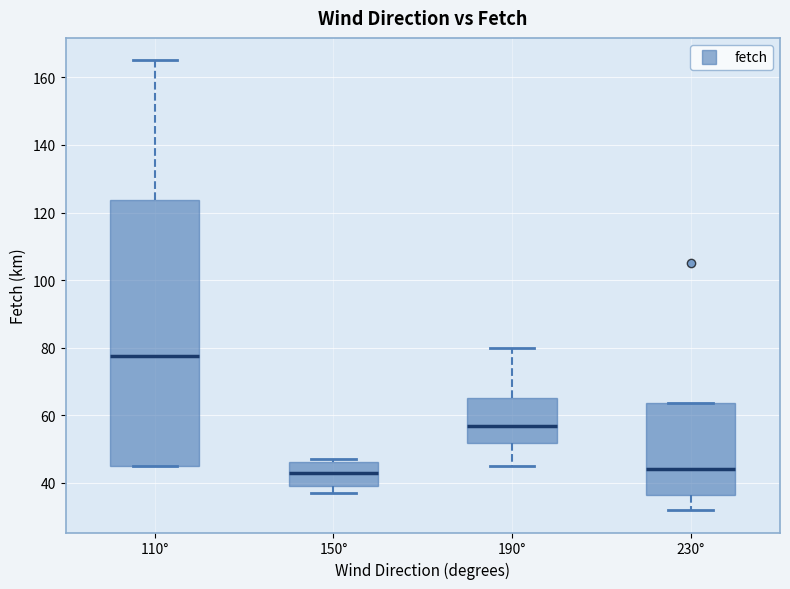

Reading left to right, transcribe this box plot: for each box, give where its median line is, the range the box spans, and where its two whiskers end, as read against the y-axis. The values are not printed on the chart, so give them approximately, as read against the axis.

110°: median 78, box 46 to 124, whiskers 46 to 166
150°: median 44, box 40 to 46, whiskers 38 to 48
190°: median 58, box 52 to 66, whiskers 46 to 80
230°: median 44, box 36 to 64, whiskers 32 to 64